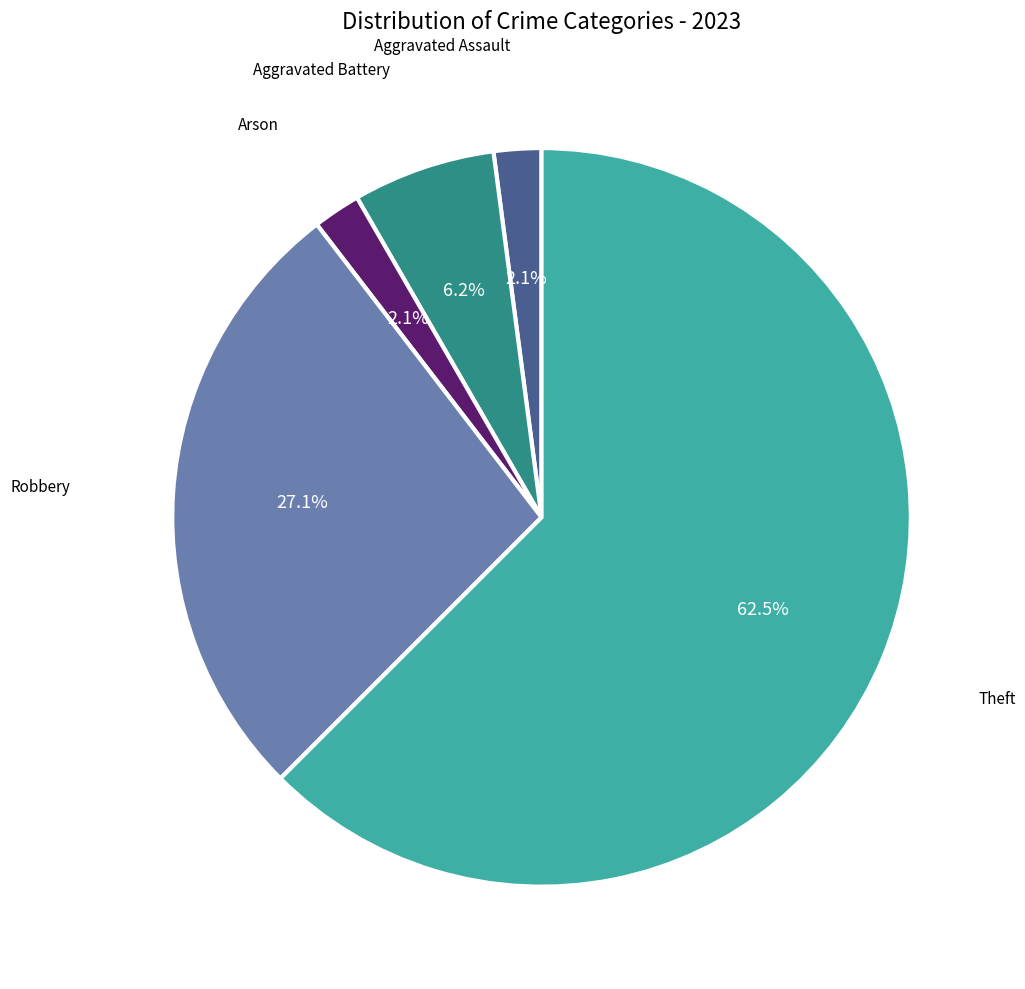

How many slices are in this pie chart?

5